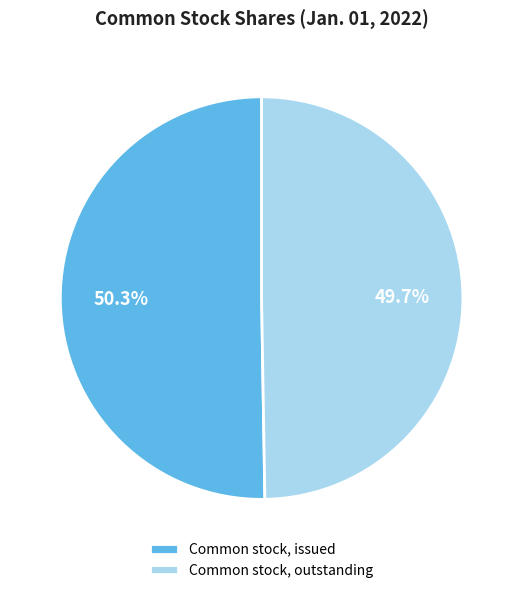

Does any single category account for the majority?

Yes